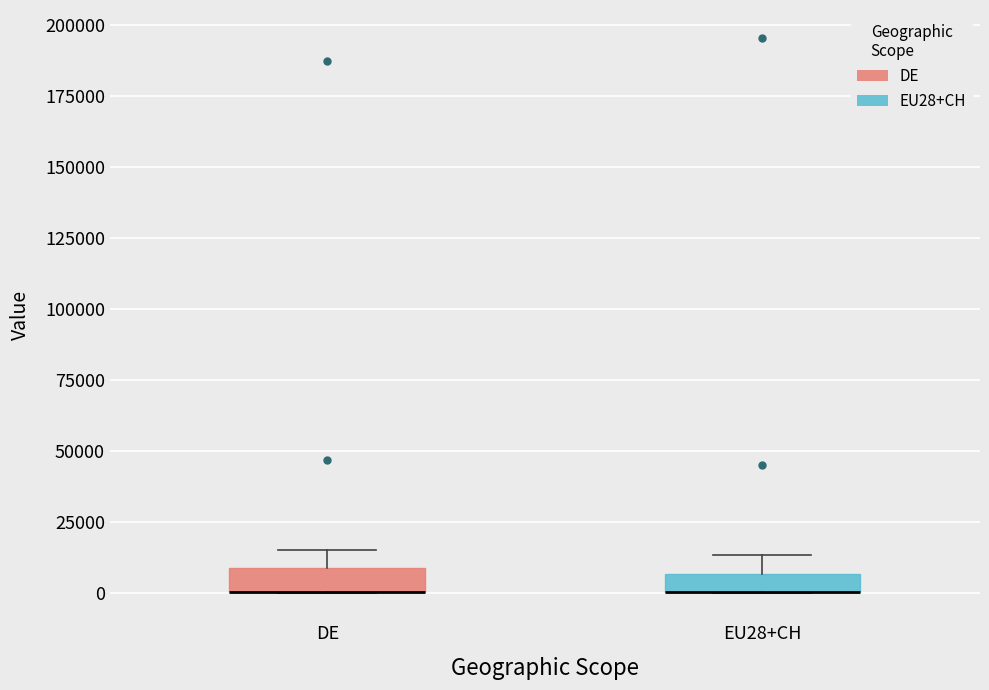

Where does the upper whisker of the box for EU28+CH end on the y-axis? The values are not printed on the chart, so give them approximately, as read against the axis.

15000